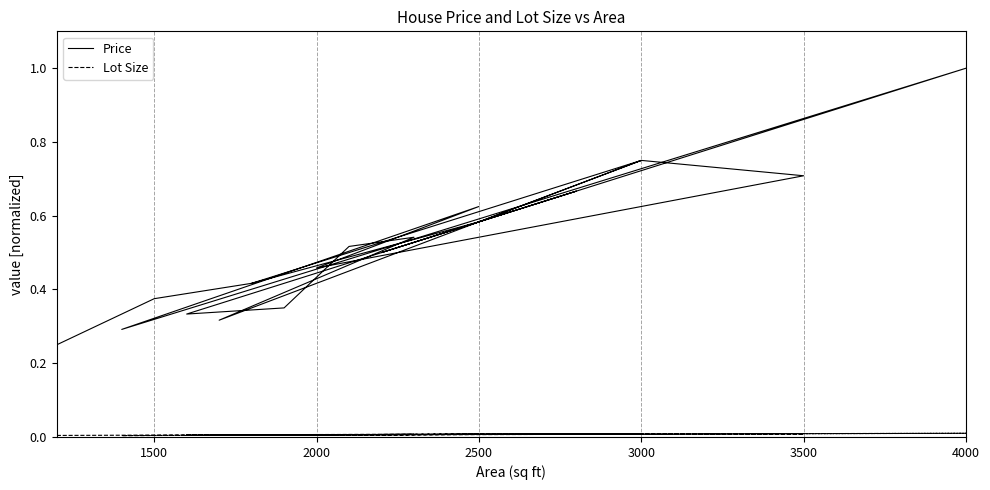

Is the value of Lot Size at 4000 greater than the value of Price at 2000?

No